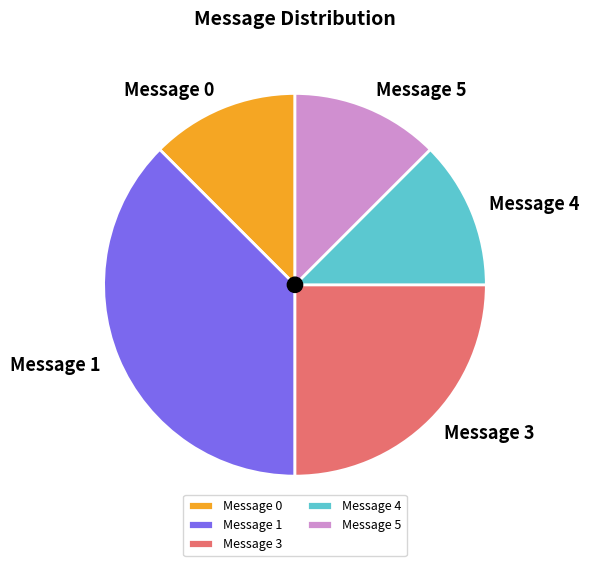

Is there any slice that represents more than half of the pie?

No